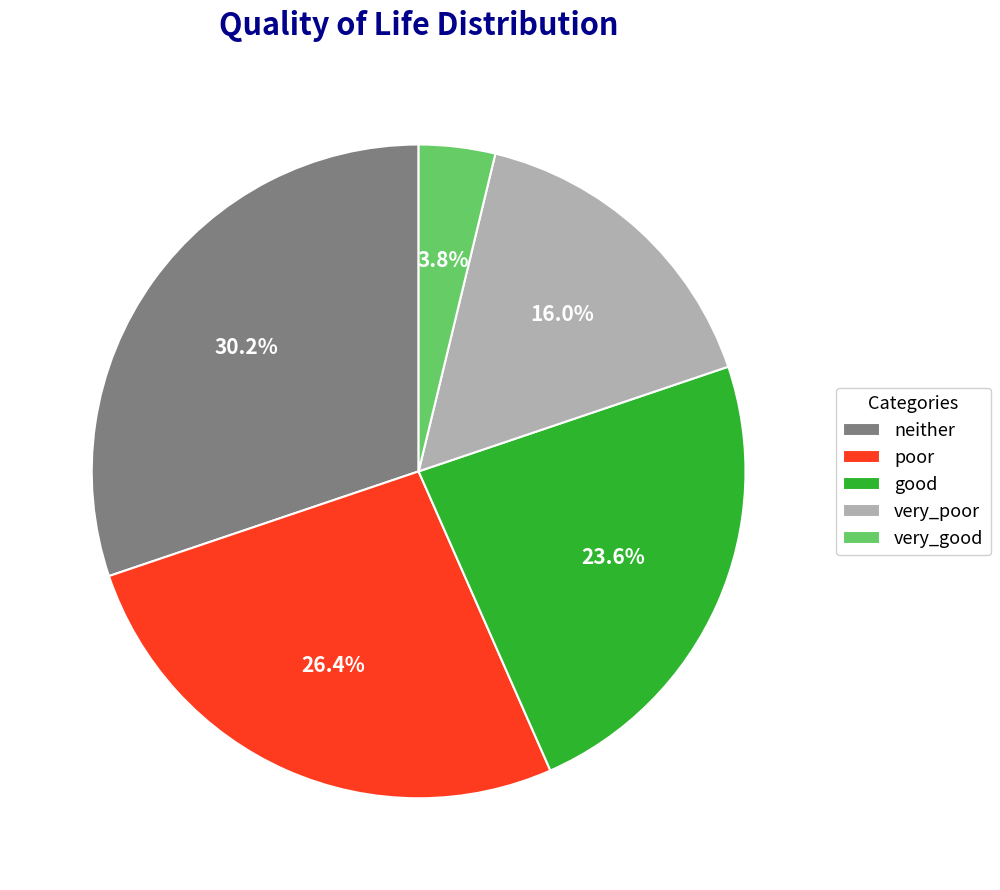

How much of the chart is everything except good?

76.4%